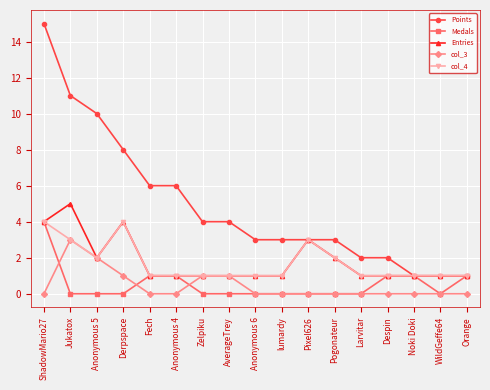

Count the Medals values in the range 0 to 1.

16